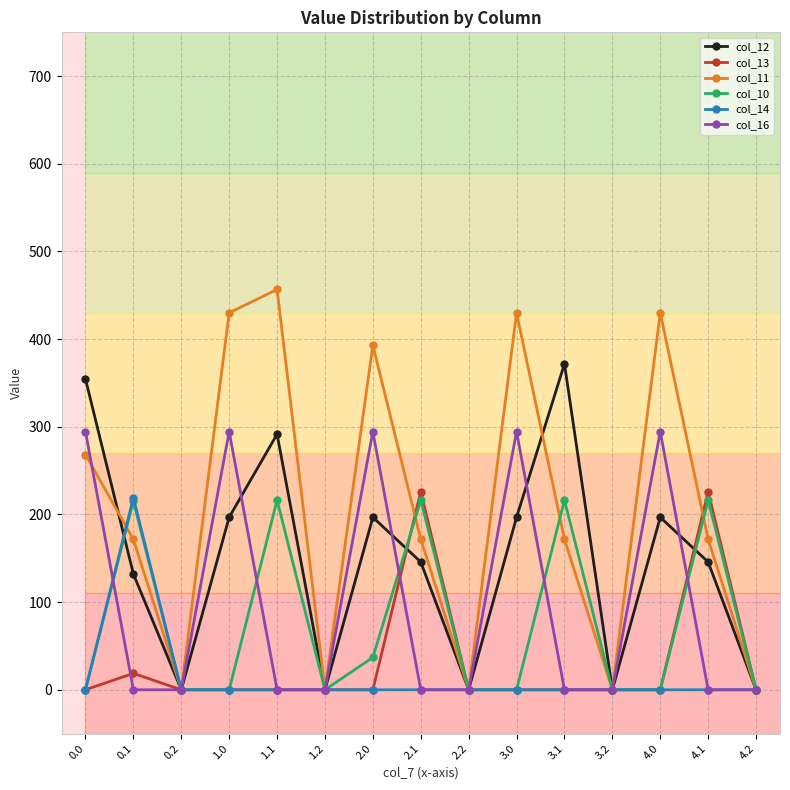

Does the chart have visible grid lines?

Yes